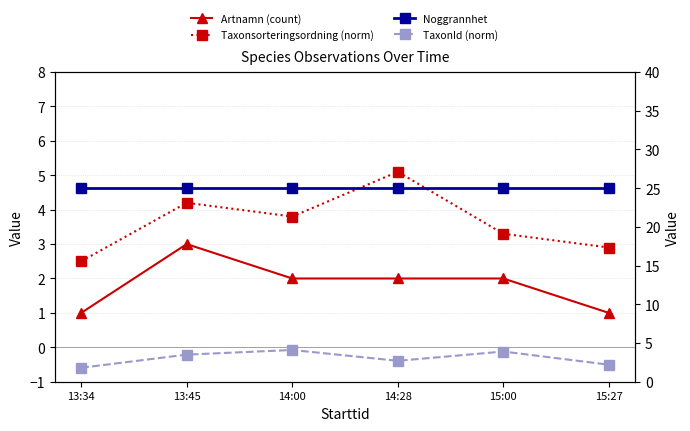

Reading right to left, extract all data points from this chart.

Artnamn (count): 1.0	2.0	2.0	2.0	3.0	1.0
Taxonsorteringsordning (norm): 2.9	3.3	5.1	3.8	4.2	2.5
Noggrannhet: 25.0	25.0	25.0	25.0	25.0	25.0
TaxonId (norm): 2.2	3.9	2.7	4.1	3.5	1.8